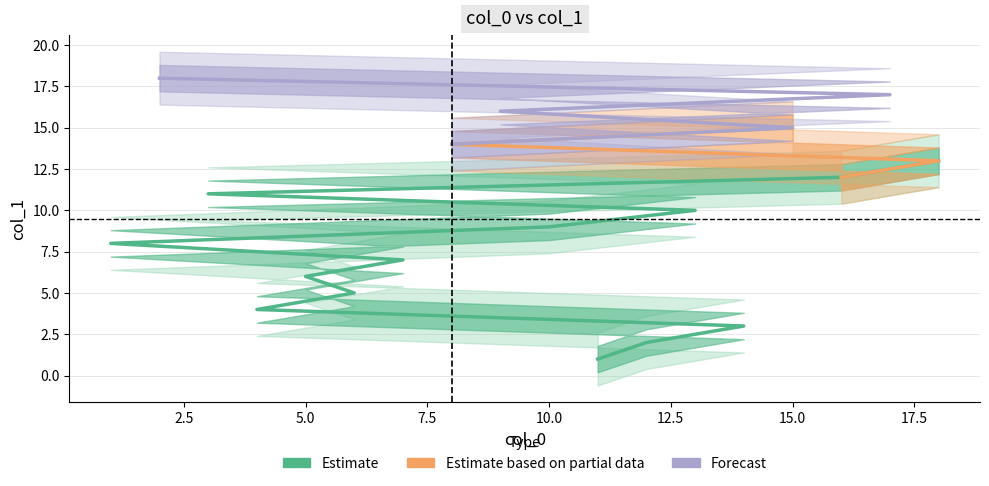

The chart shows a value of 4 at 4. True or false?

True